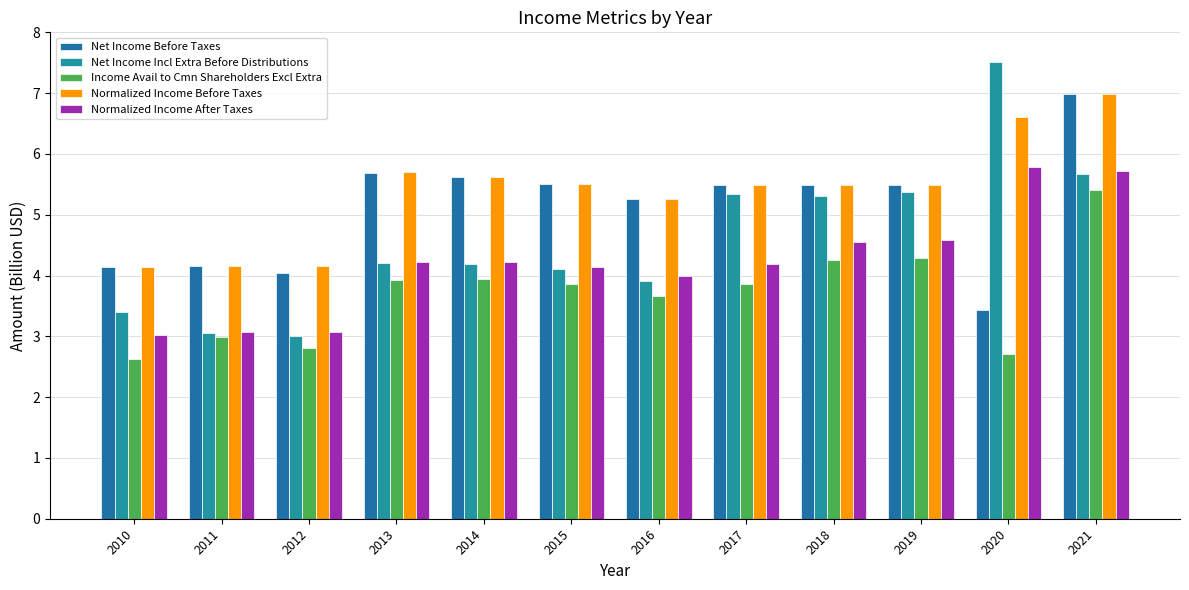

What value does the Normalized Income Before Taxes series have at 2016?

5.3